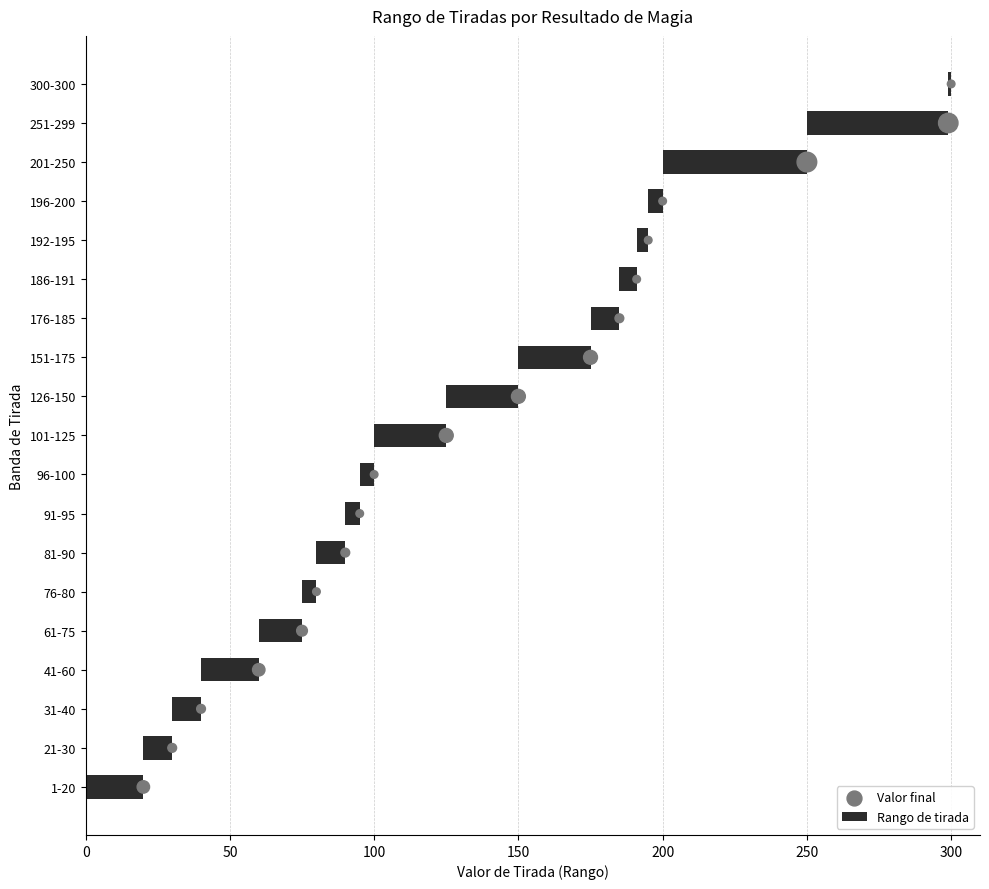

Which series reaches the maximum Y coordinate?

Rango de tirada